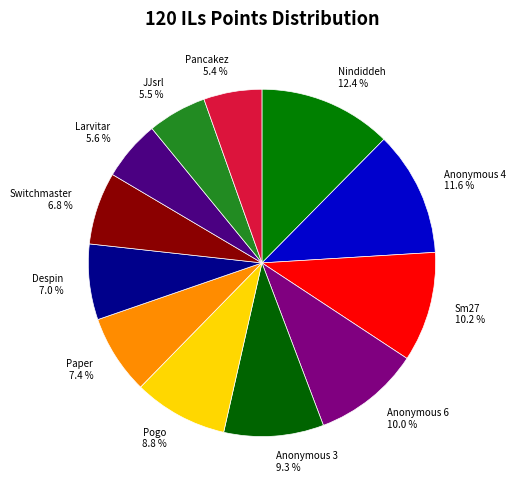

Which has a higher value, Nindiddeh 12.4 % or Anonymous 6 10.0 %?

Nindiddeh 12.4 %